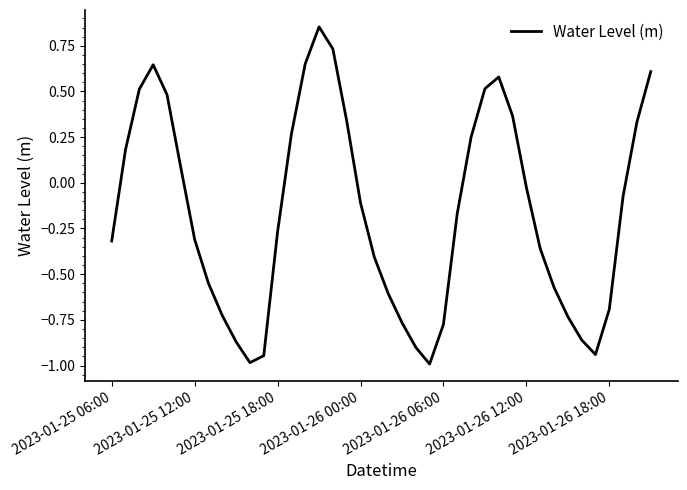

What is the minimum value shown in the chart?

-1.0